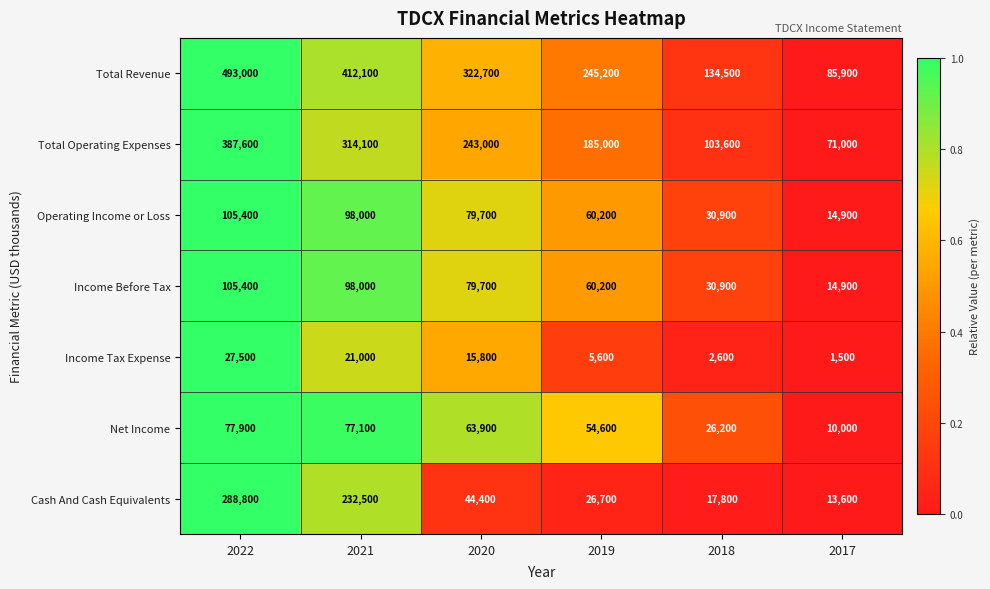

What is the difference between the maximum and minimum values in the Total Revenue series?

407100